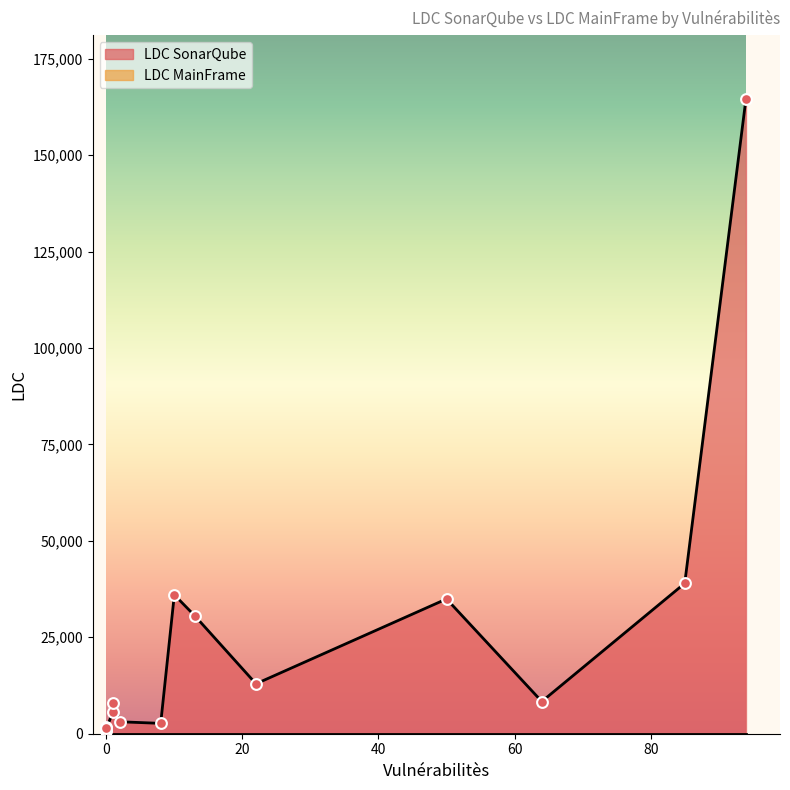

Is the value of LDC MainFrame at 0 greater than the value of LDC SonarQube at 0?

No